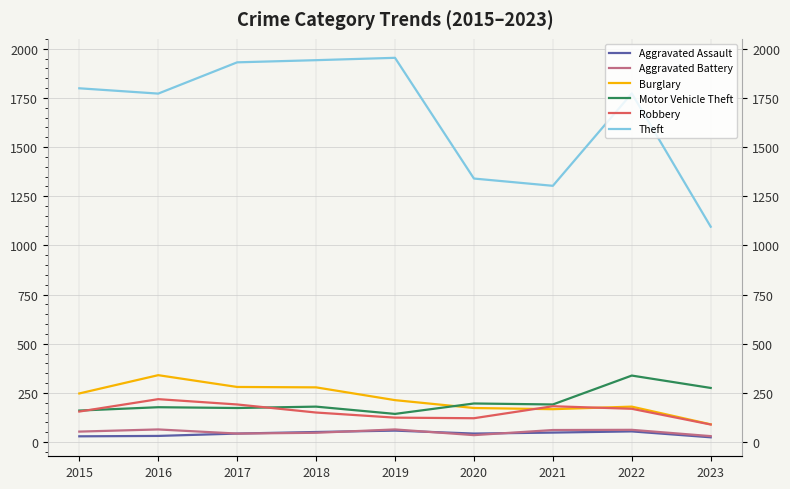

At which category does Motor Vehicle Theft reach its first local valley?

2017